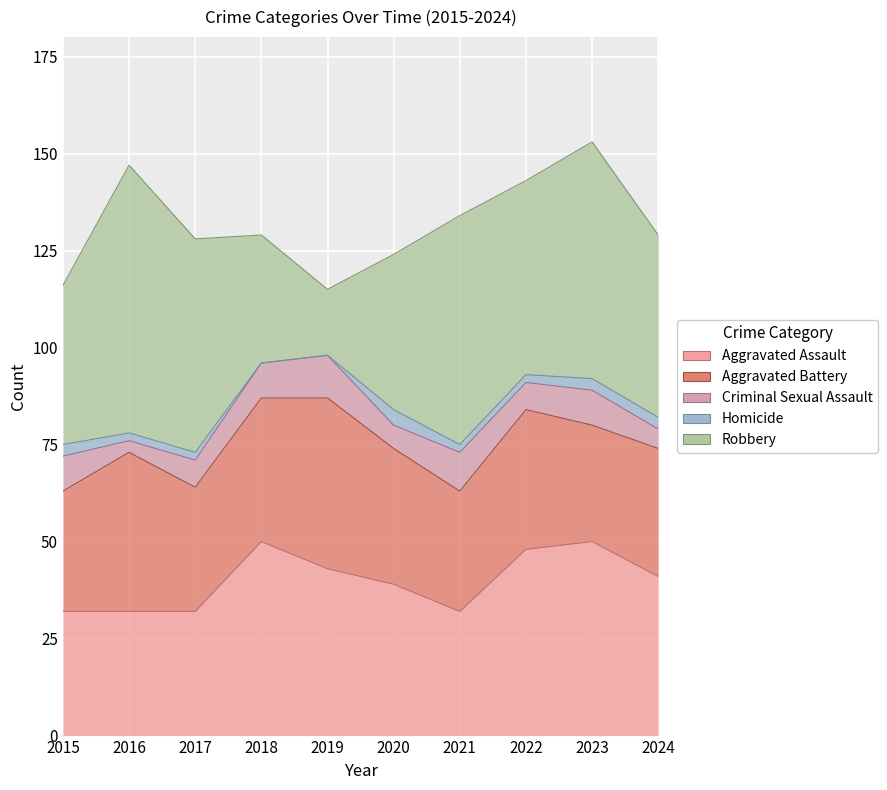

Rank the series by their maximum value, from lowest to highest.

Homicide, Criminal Sexual Assault, Aggravated Battery, Aggravated Assault, Robbery